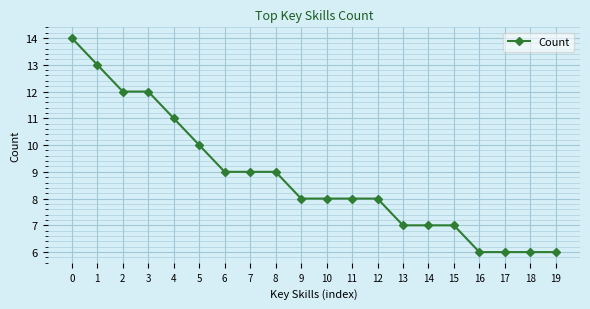

The chart shows a value of 12 at 14. True or false?

False